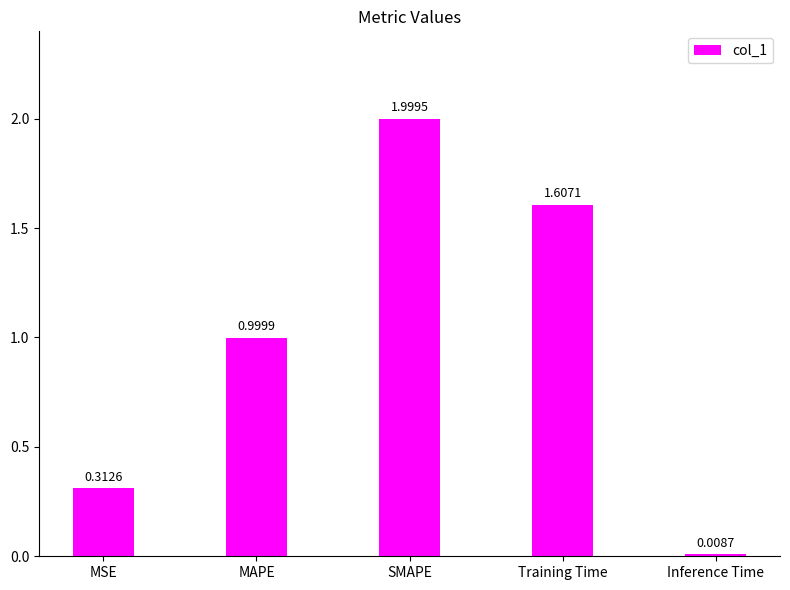

Which category has the lowest value across all series?

Inference Time